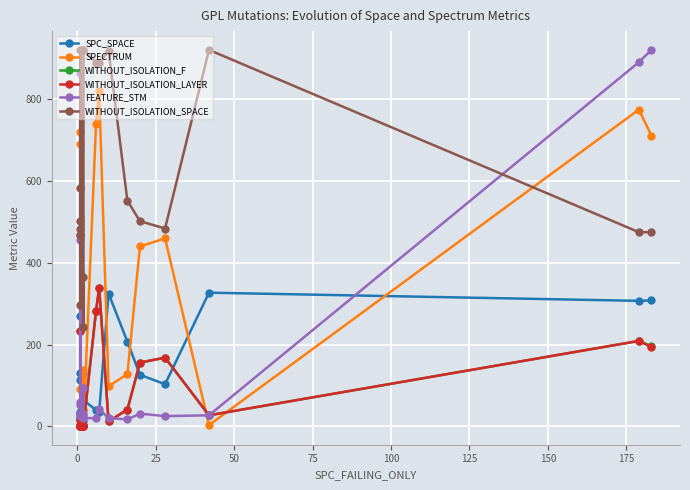

Is the value of WITHOUT_ISOLATION_LAYER at 16 greater than the value of WITHOUT_ISOLATION_F at 100?

Yes